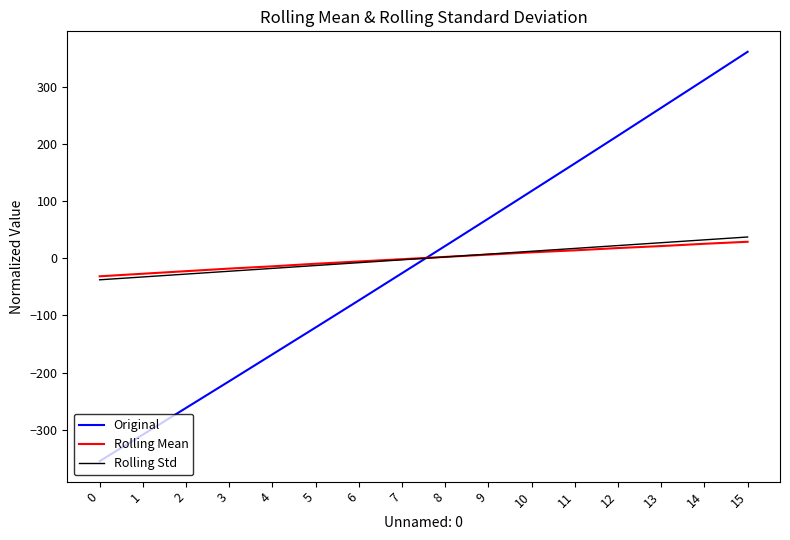

What is the minimum value for Rolling Std?

-37.5